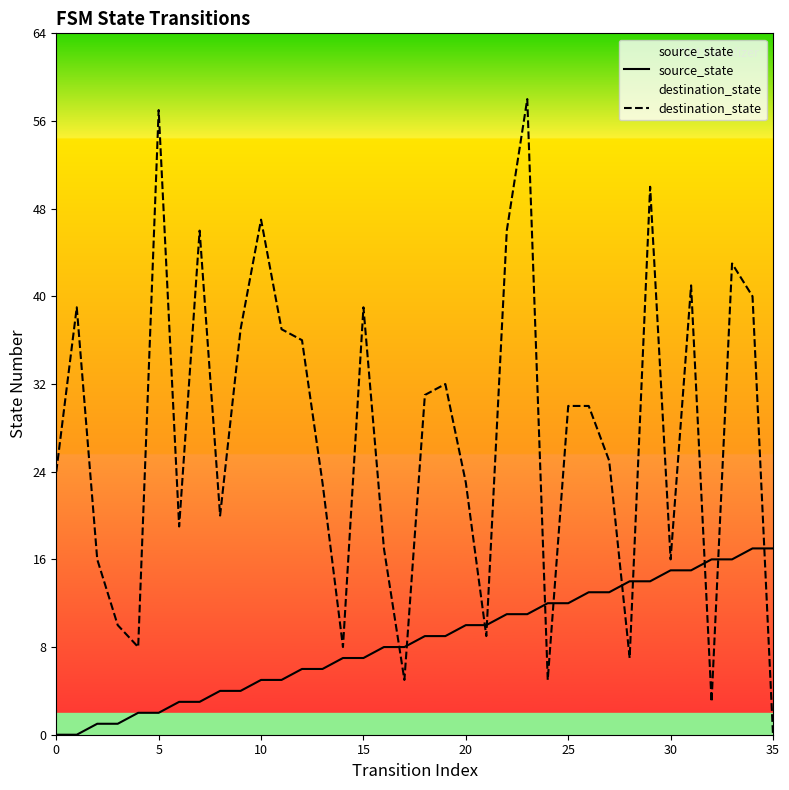

What is the maximum value for source_state?

17